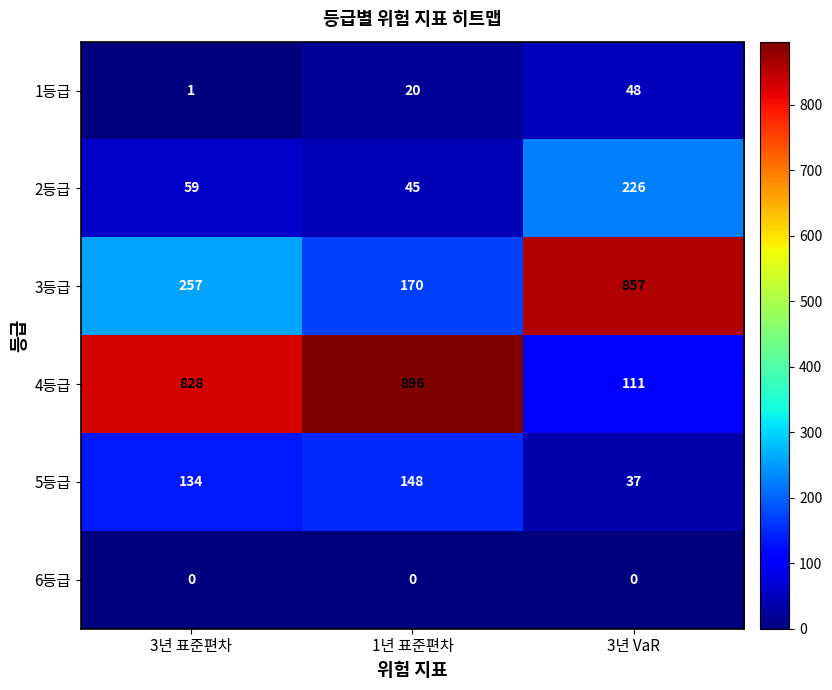

Is it true that 3등급 equals 170 at 1년 표준편차?

True